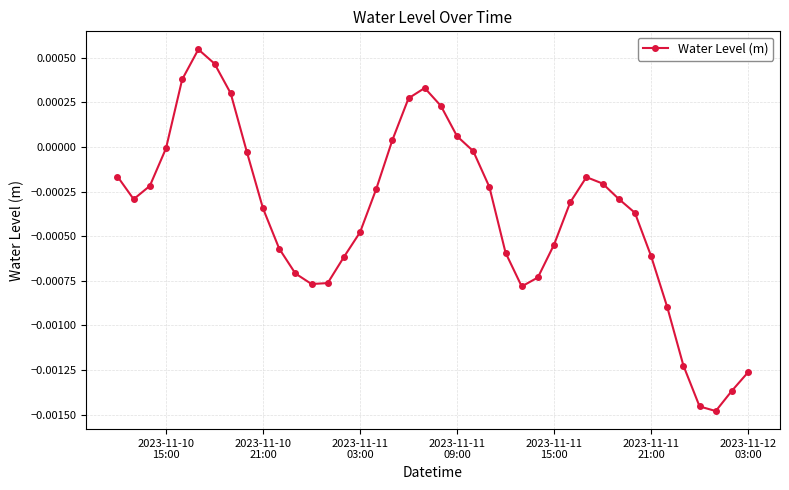

How many interior local valleys (lower than both neighbors) does the data have?

4